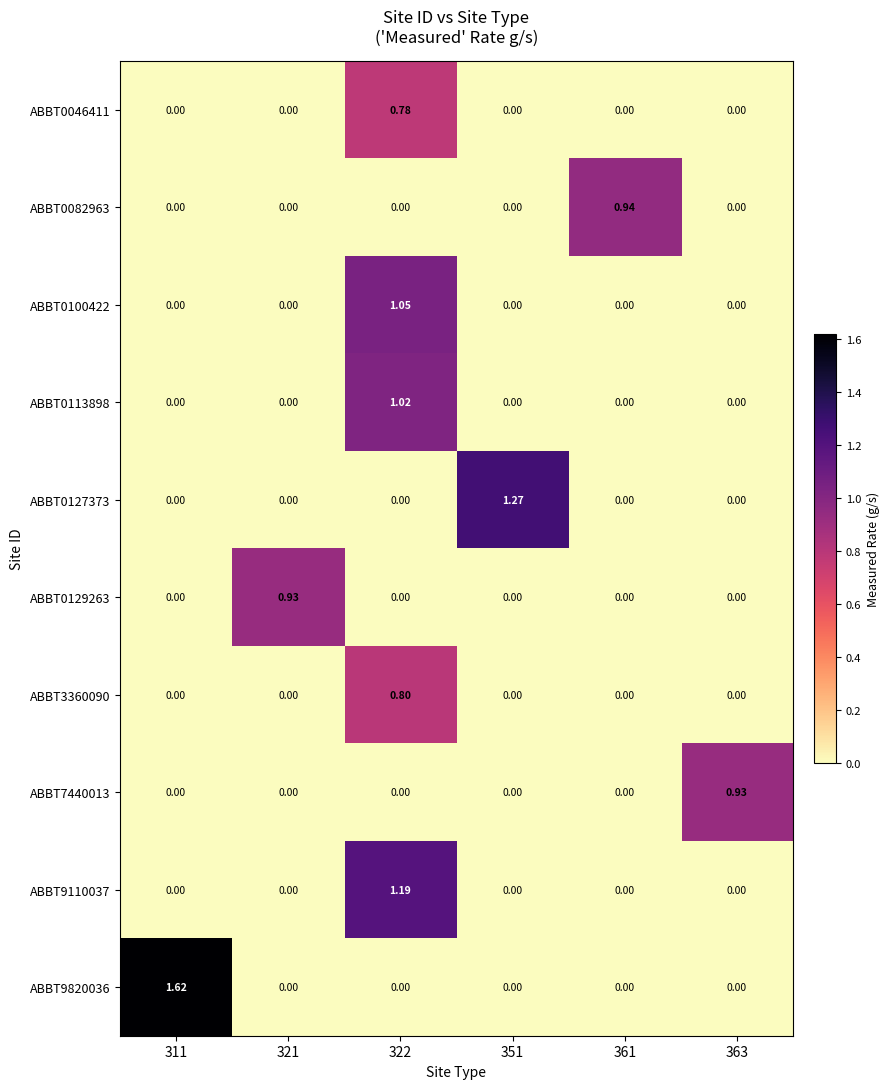

How many categories are shown in the chart?

6